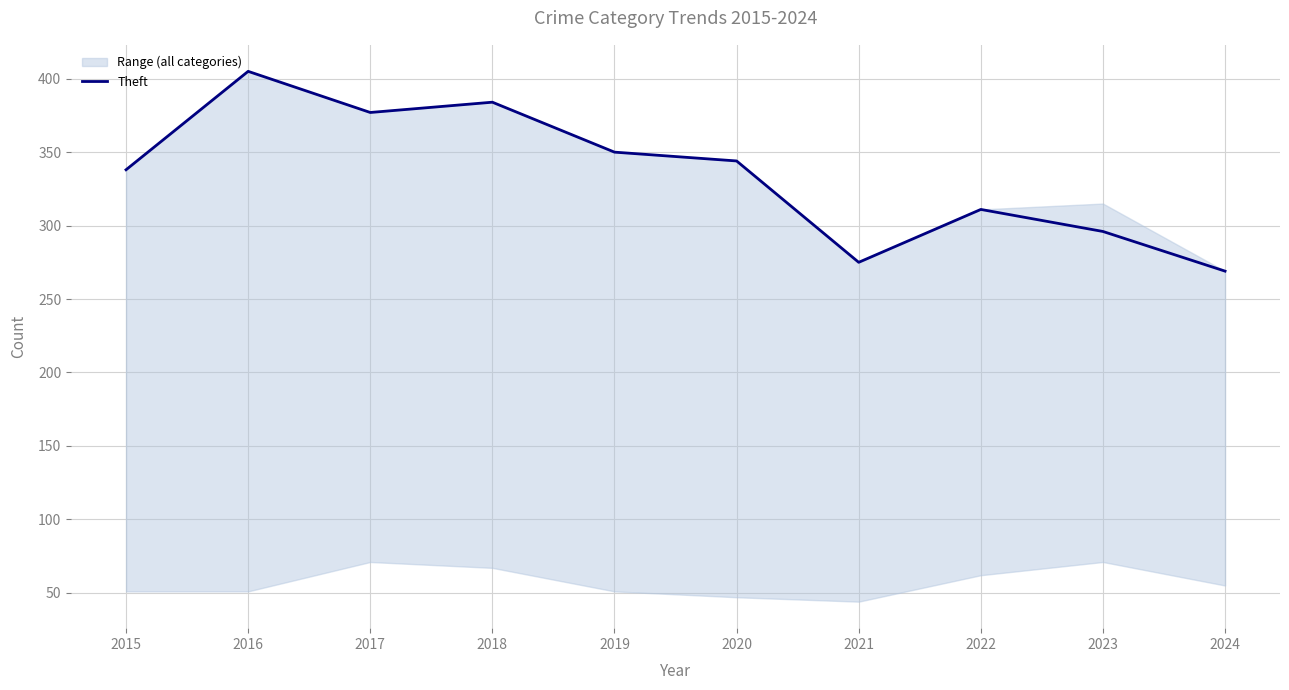

What is the difference between the values at 2018 and 2015?

46